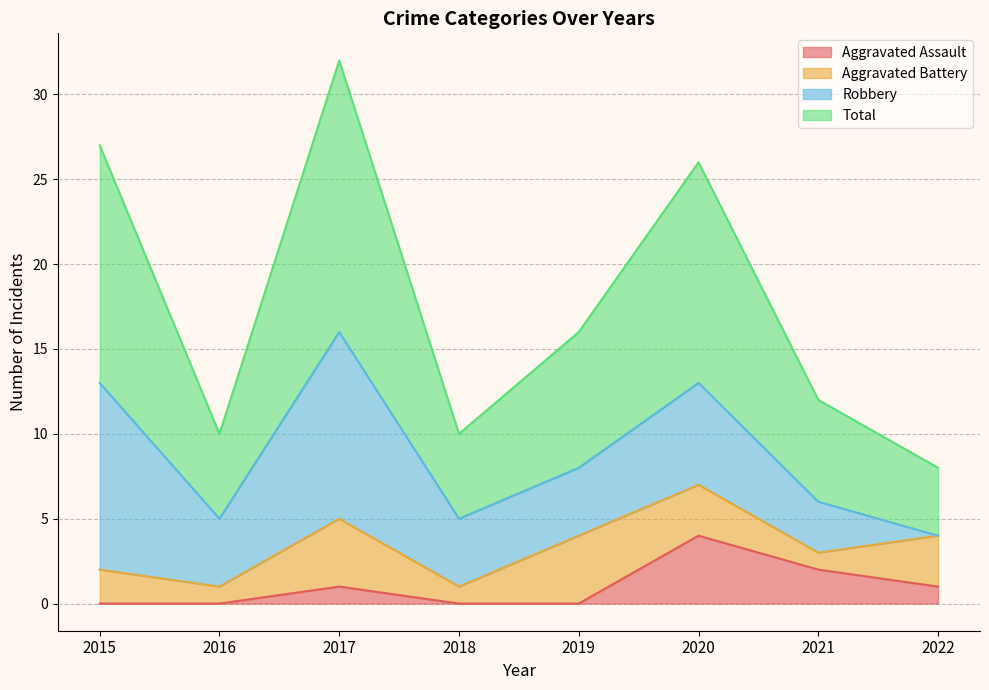

True or false: Aggravated Assault and Total intersect in this chart.

False